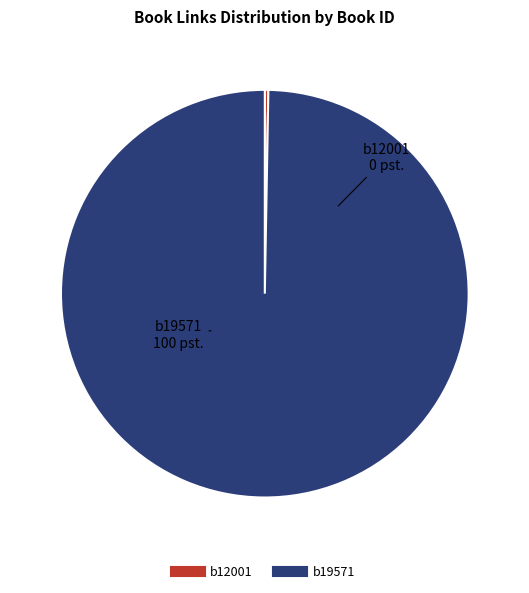

Combined, do b19571 and b12001 account for over 50%?

Yes